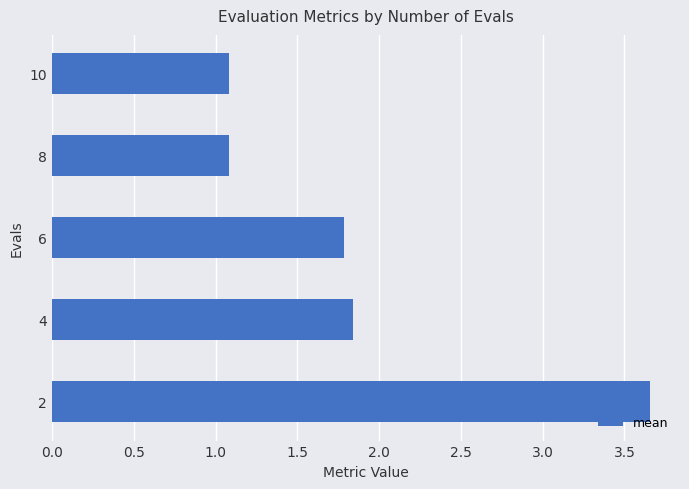

Which has a higher value, 10 or 4?

4